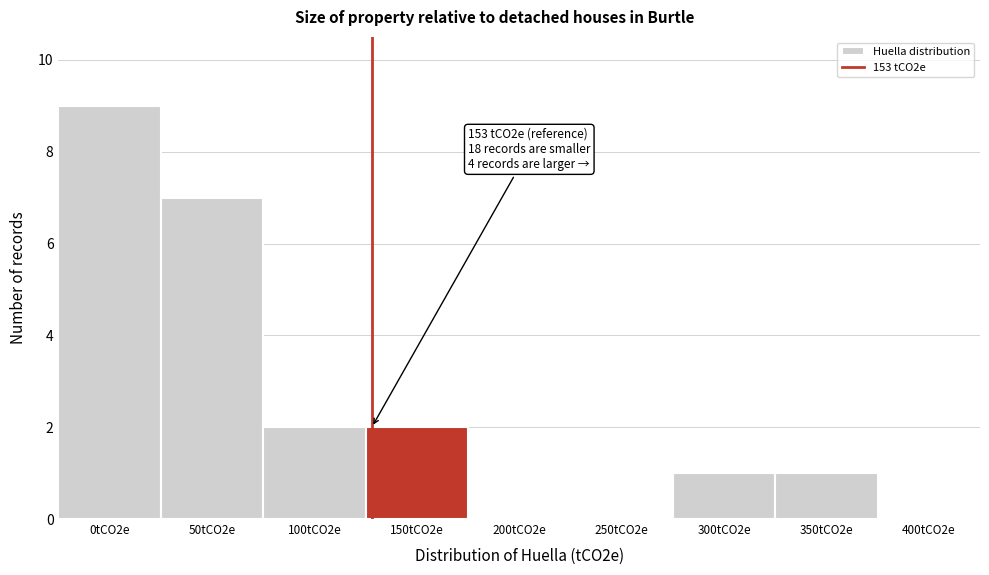

Reading right to left, transcribe all the data shown in this chart.

400tCO2e=0	350tCO2e=1	300tCO2e=1	250tCO2e=0	200tCO2e=0	150tCO2e=2	100tCO2e=2	50tCO2e=7	0tCO2e=9